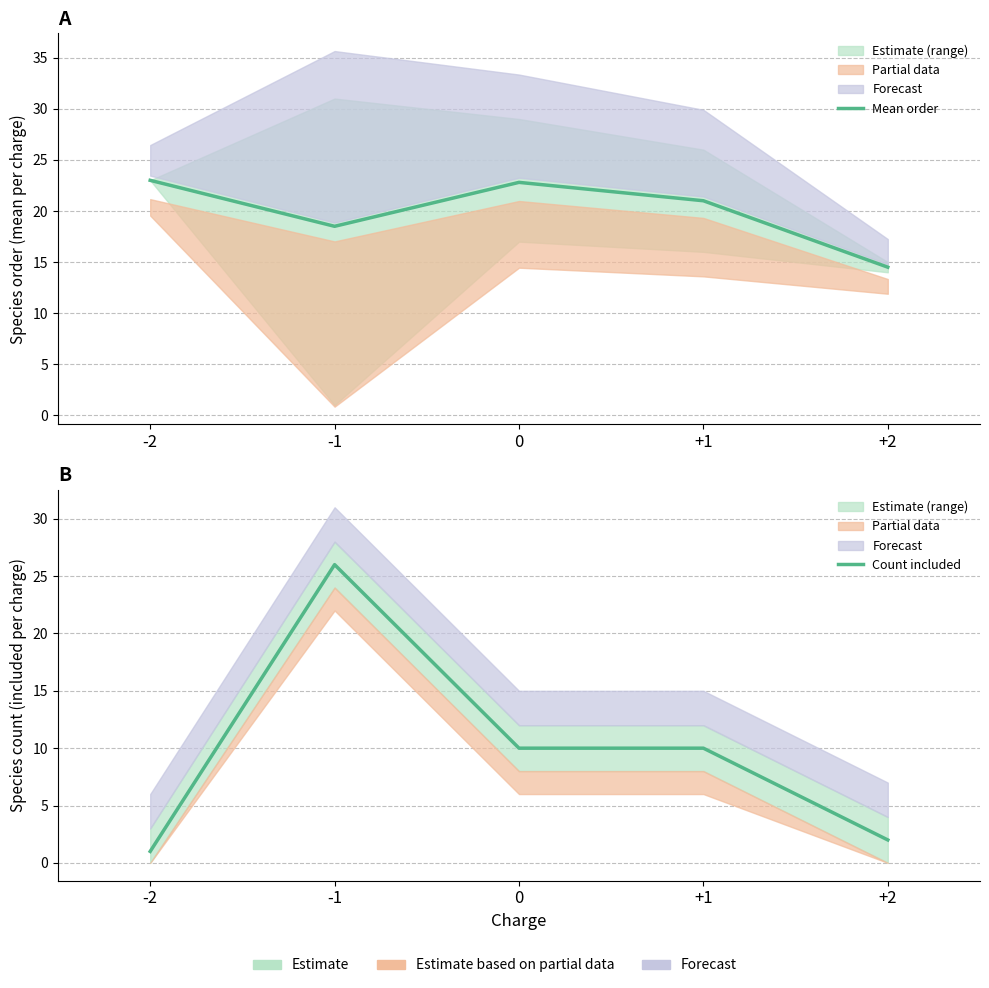

The Mean order series shows 6.2 at -2. True or false?

False